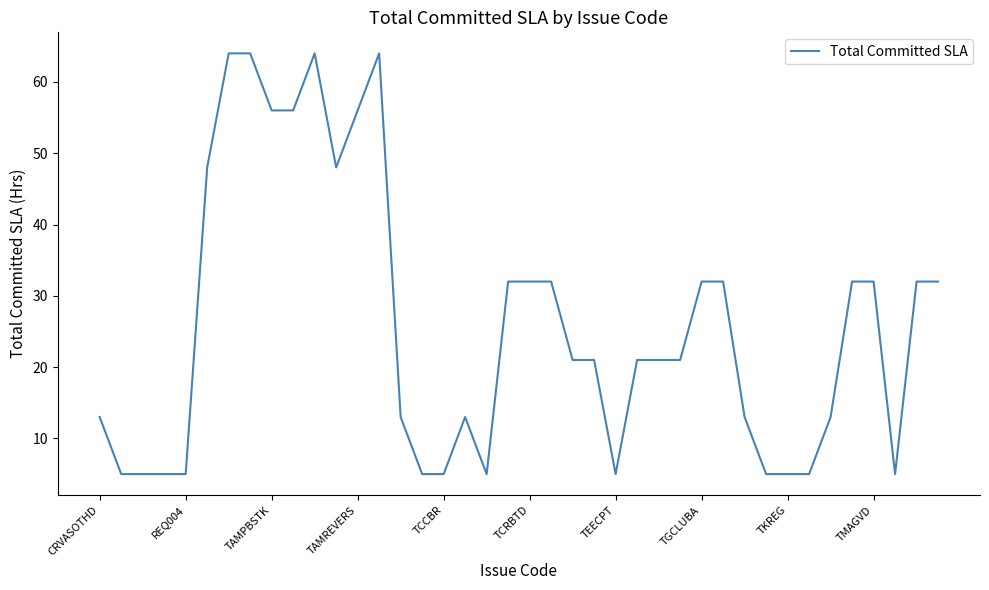

What is the maximum value shown in the chart?

64